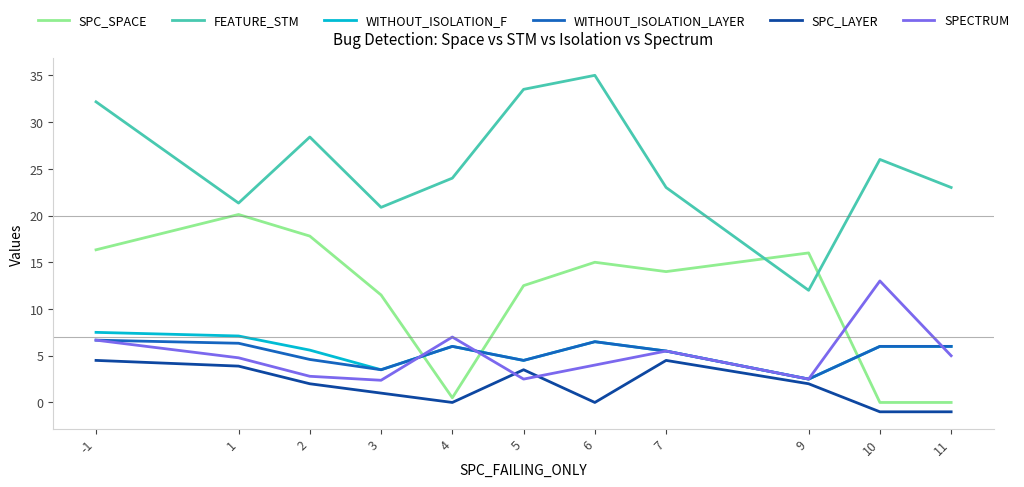

What is the smallest value displayed?

-1.0